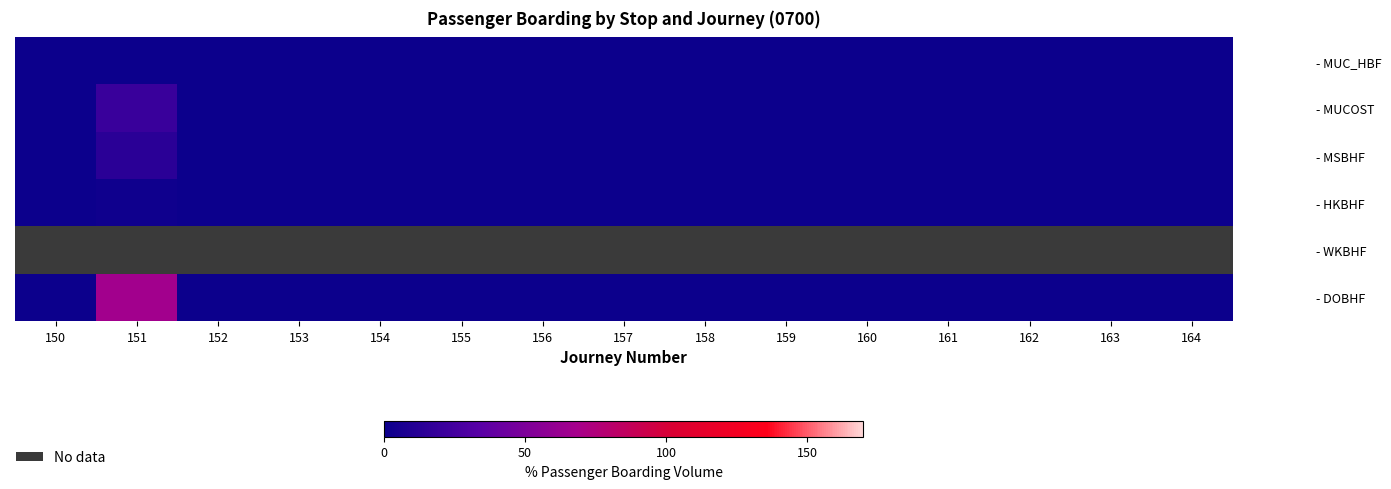

Is the value of - HKBHF at 159 greater than the value of - MSBHF at 164?

No